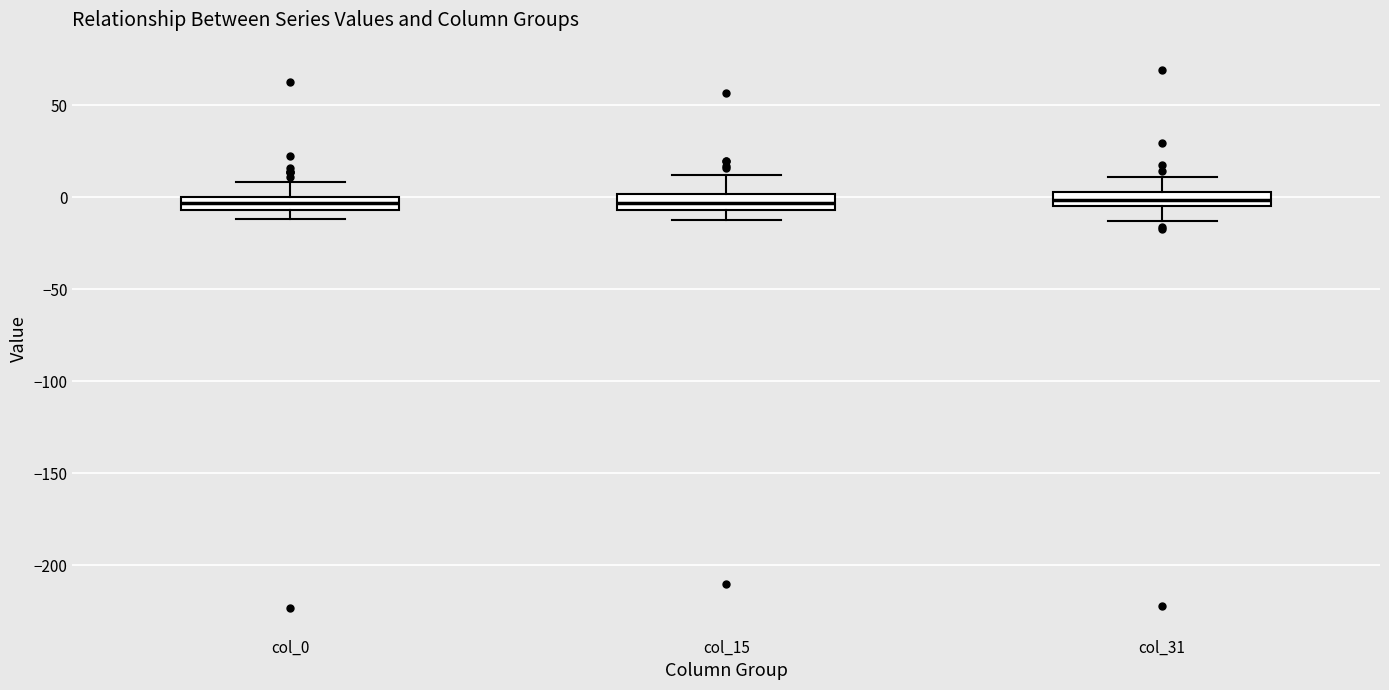

Where does the upper whisker of the box for col_0 end on the y-axis? The values are not printed on the chart, so give them approximately, as read against the axis.

10